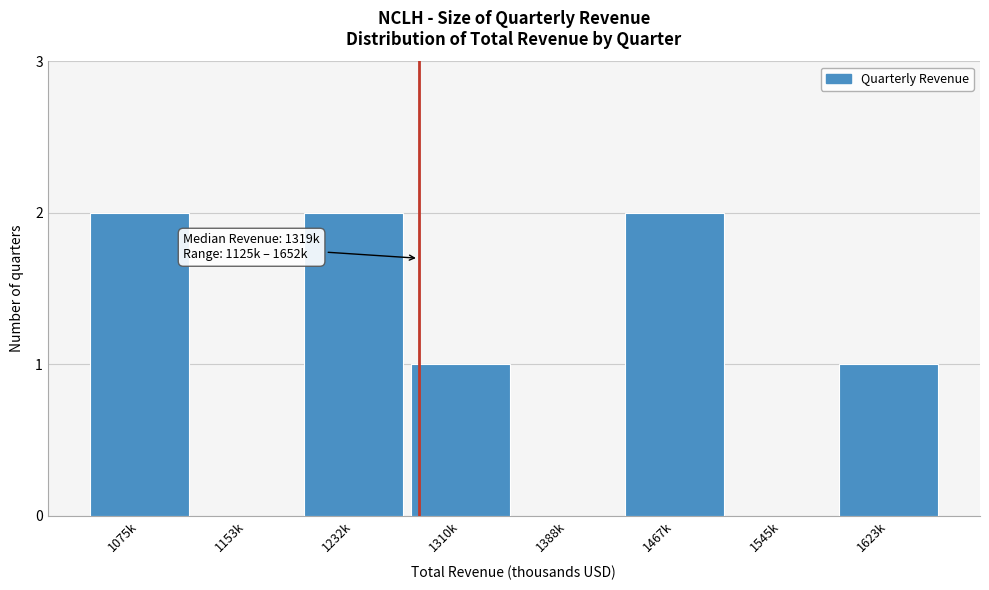

Reading left to right, list all the values displayed in this chart.

1075k=2	1153k=0	1232k=2	1310k=1	1388k=0	1467k=2	1545k=0	1623k=1